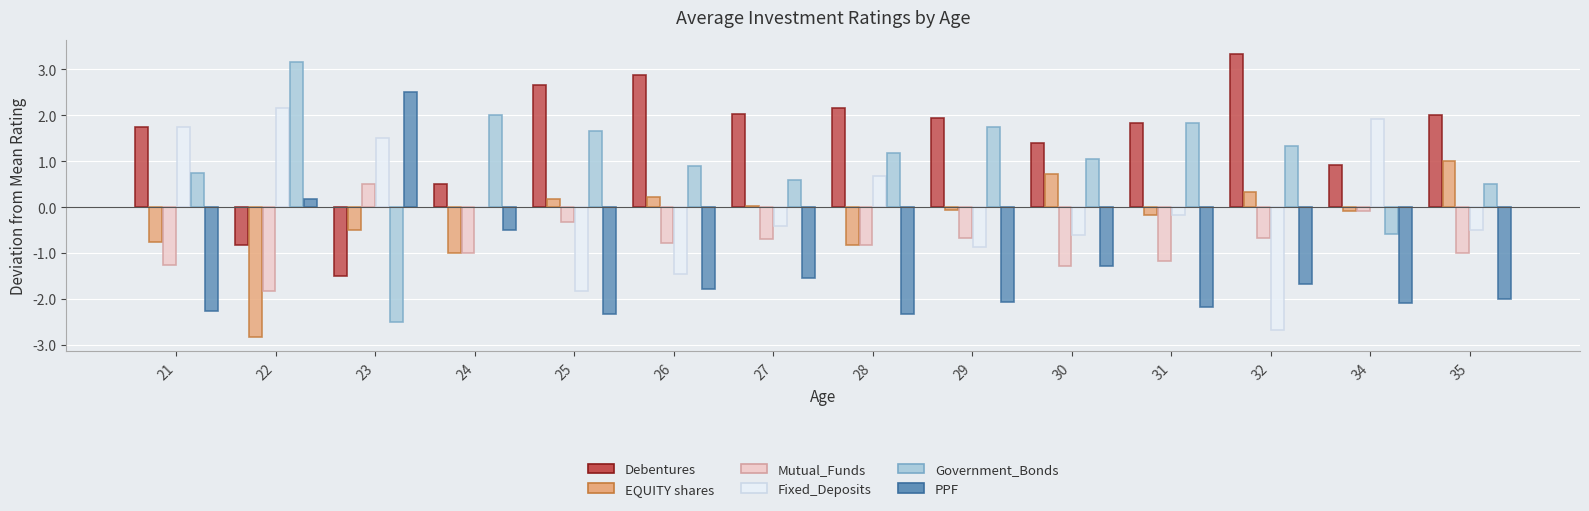

Is it true that Fixed_Deposits equals -0.8 at 35?

False